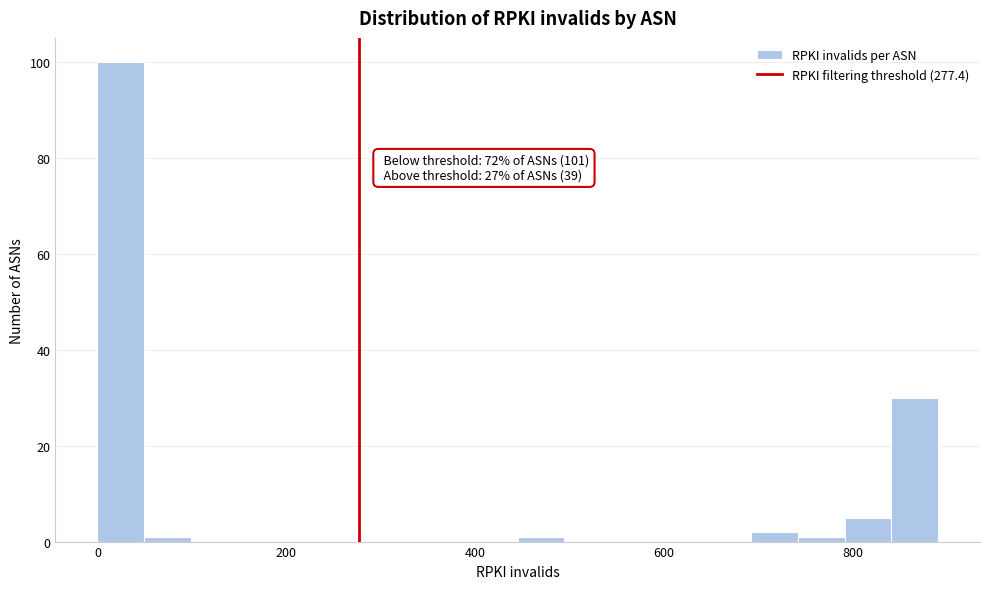

Around what value on the x-axis is the tallest bar? Give the approximate position of its centre, as read against the axis.

20